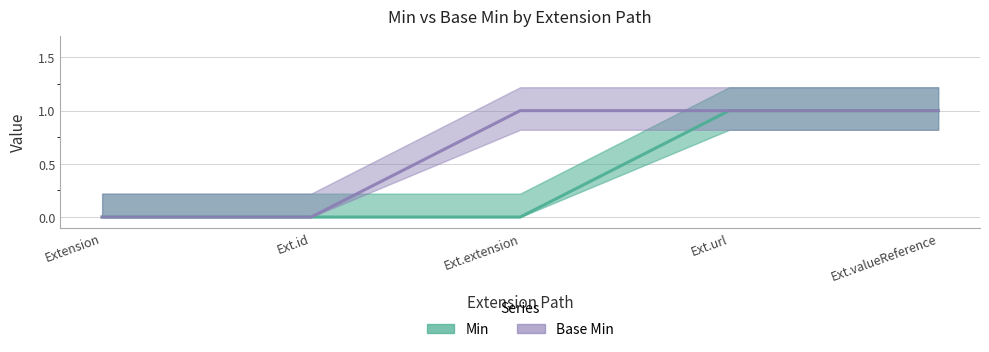

True or false: Base Min has a value of 1 at Ext.extension.

True